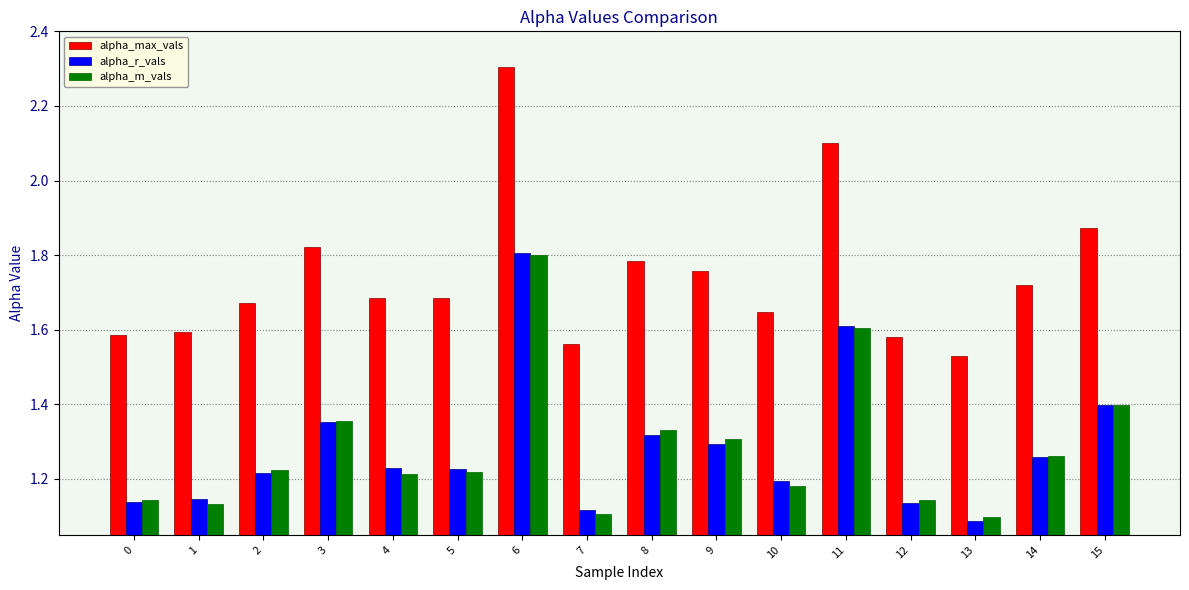

How many alpha_r_vals values are between 1 and 2?

16